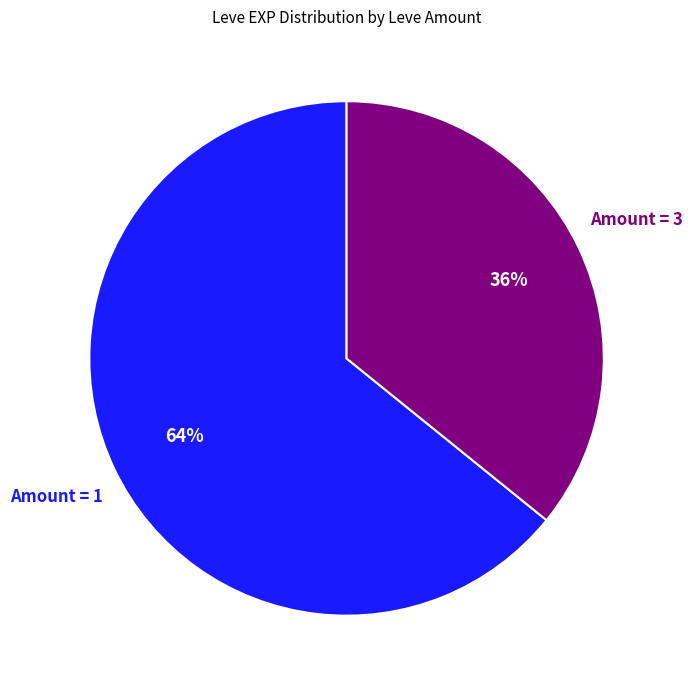

Does any single category account for the majority?

Yes